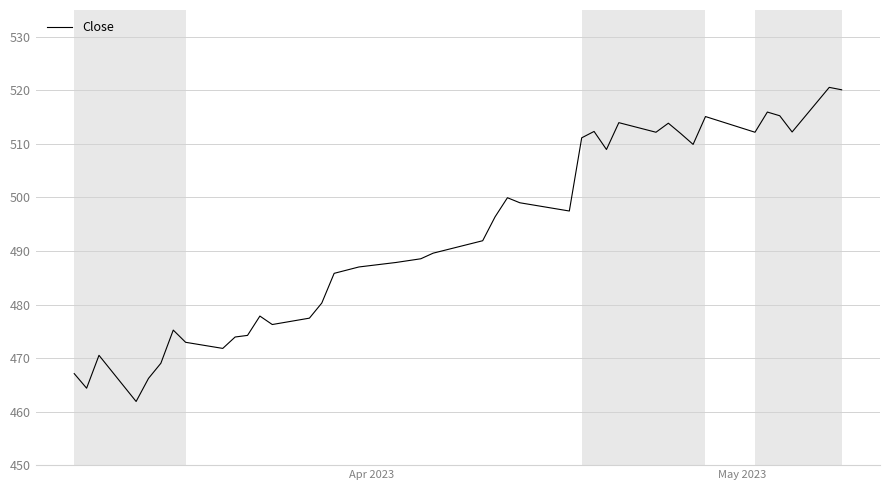

Reading right to left, what are all the values shown in this chart?

520.1	520.5	512.2	515.2	515.9	512.2	515.1	509.9	511.9	513.9	512.2	514.0	508.9	512.3	511.1	497.5	499.0	499.9	496.4	491.9	489.6	488.5	487.9	487.0	485.8	480.3	477.4	476.3	477.8	474.2	473.9	471.8	472.9	475.2	469.0	466.2	461.9	470.5	464.4	467.1